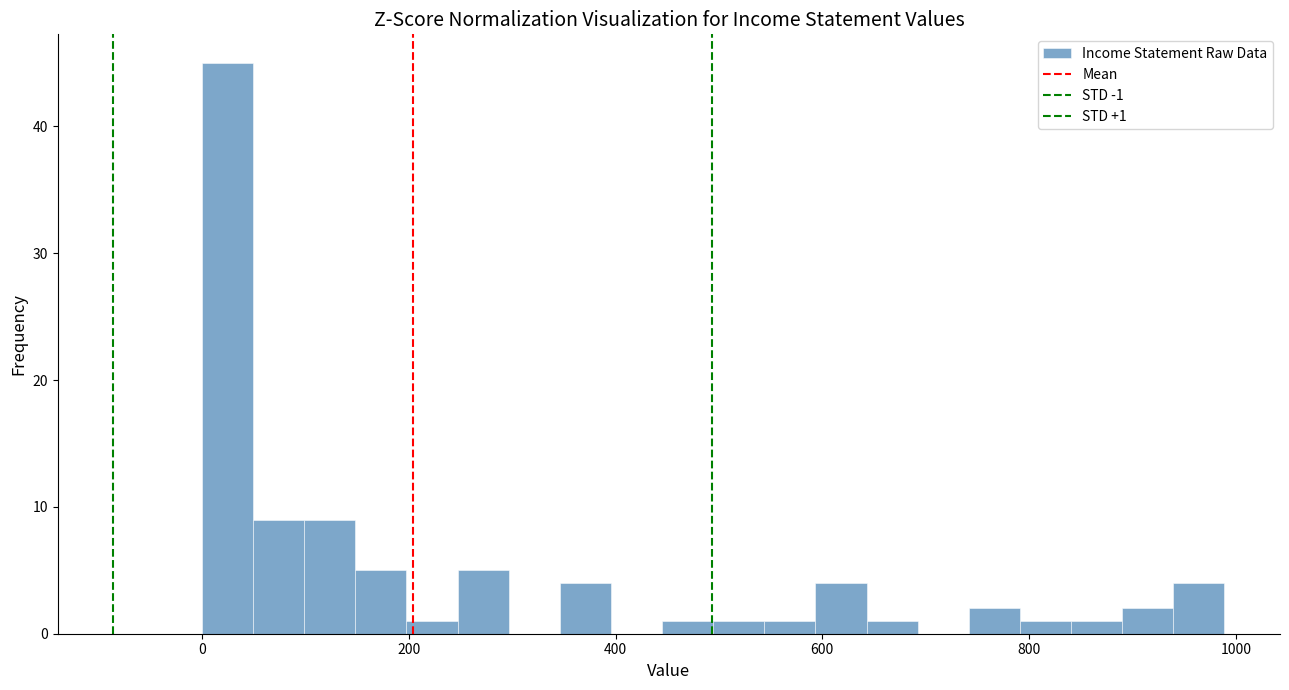

Around what value on the x-axis is the tallest bar? Give the approximate position of its centre, as read against the axis.

20